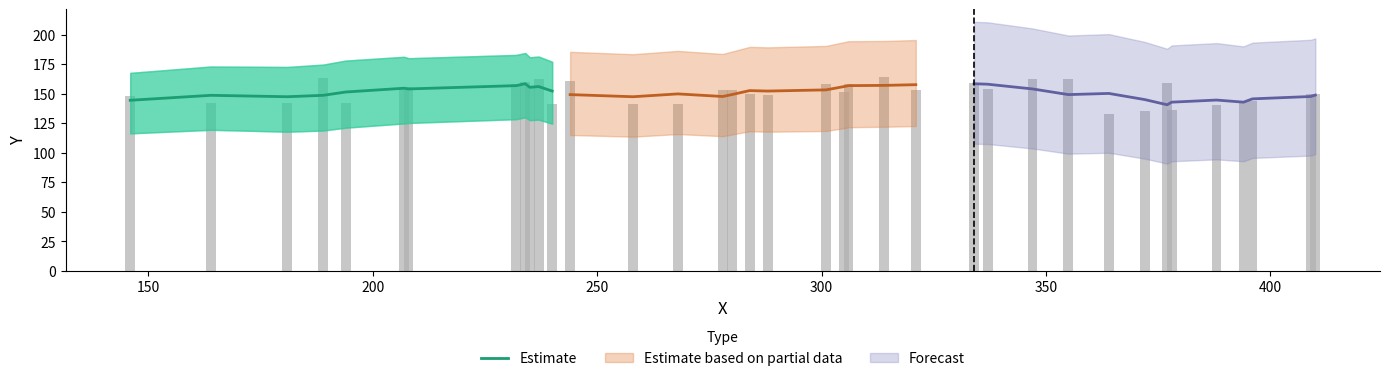

What is the highest value of the Estimate series?

158.4